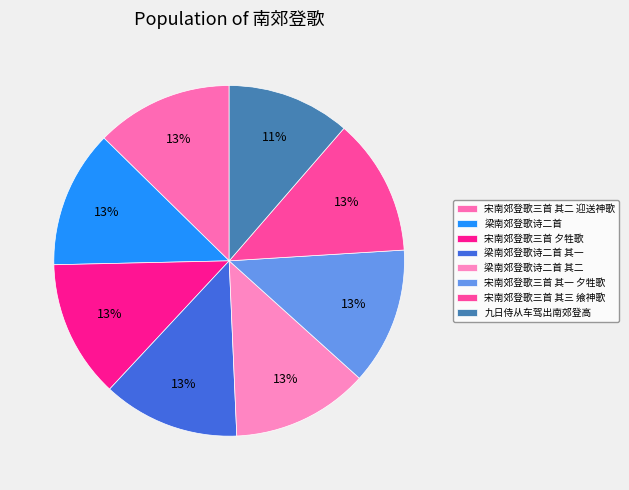

To the nearest percent, what portion does 宋南郊登歌三首 其一 夕牲歌 represent?

13%